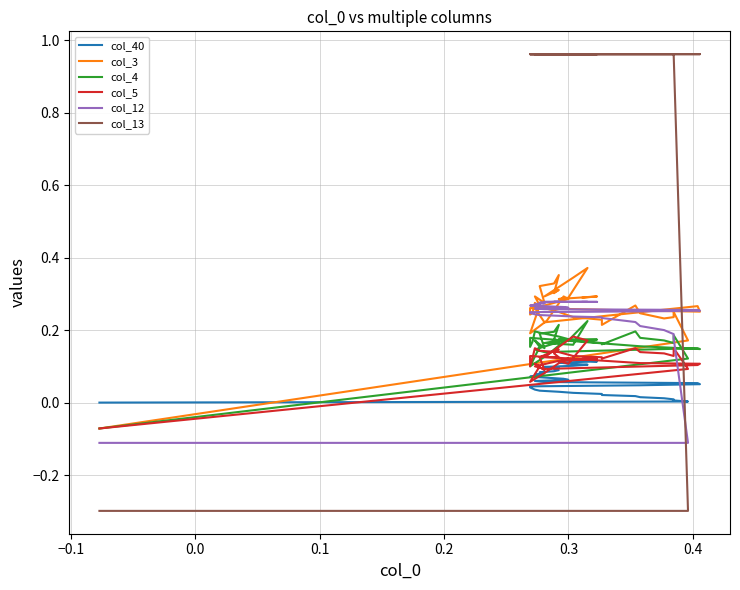

After their last crossing, which series has the higher values: col_3 or col_13?

col_13